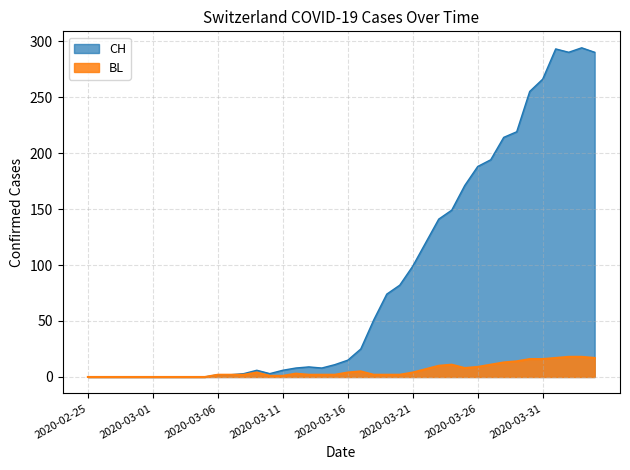

Which has a higher value, 2020-03-26 or 2020-03-23?

2020-03-26